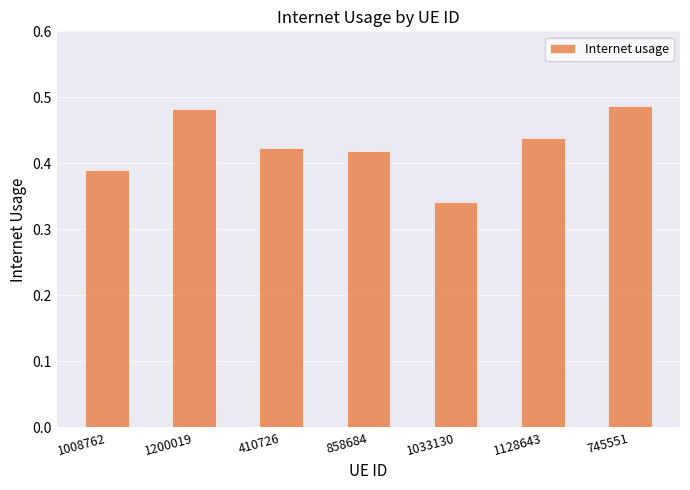

What is the sum of the values at 745551 and 410726?

0.9